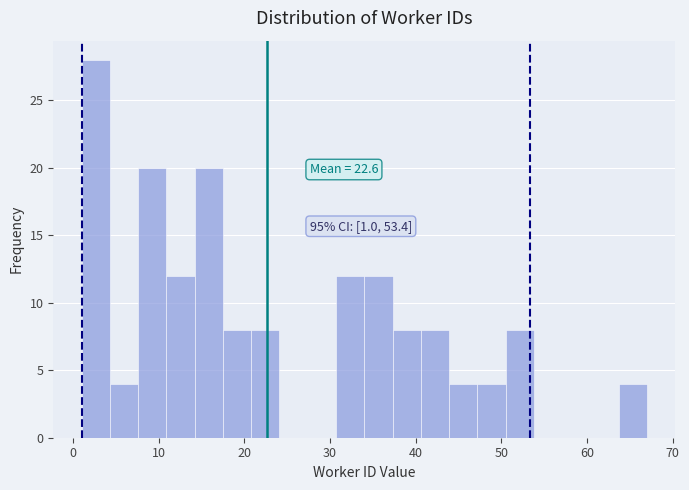

Read against the x-axis, roughly where is the centre of the tallest bar?

3